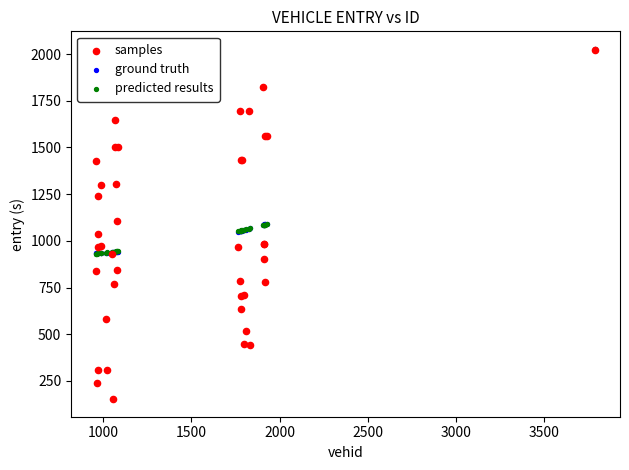

What are all the series names shown in the legend?

samples, ground truth, predicted results